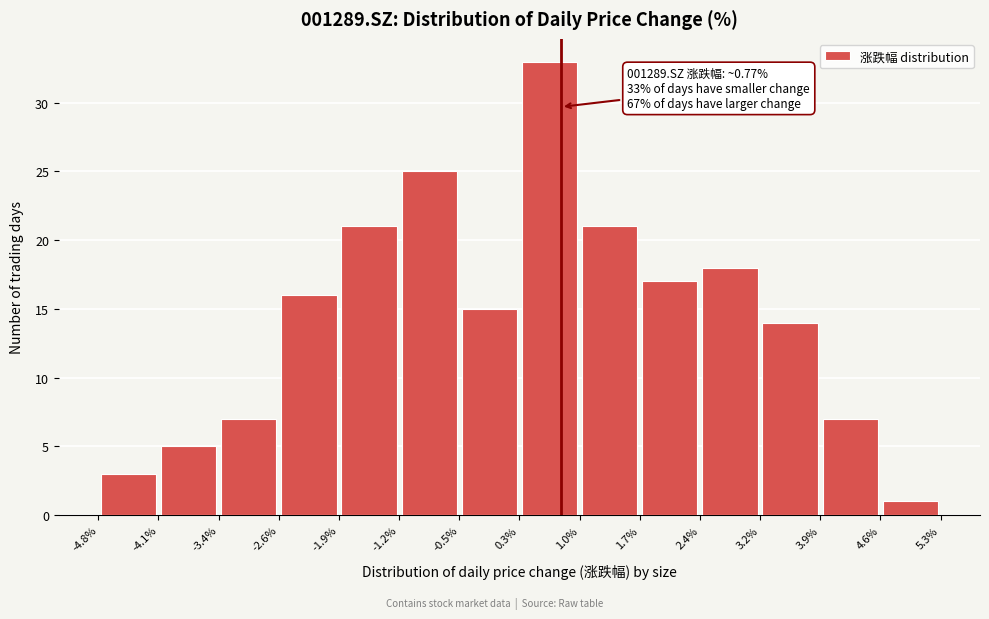

Which range on the x-axis has the tallest bar?

0.3% to 1.0%